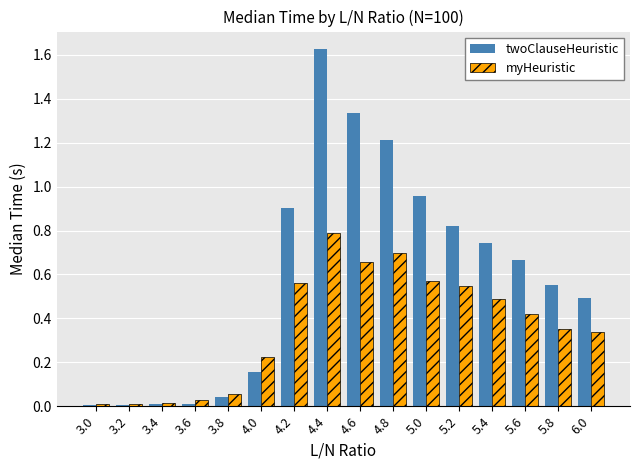

Between 3.2 and 4.4, which series saw the biggest shift?

twoClauseHeuristic